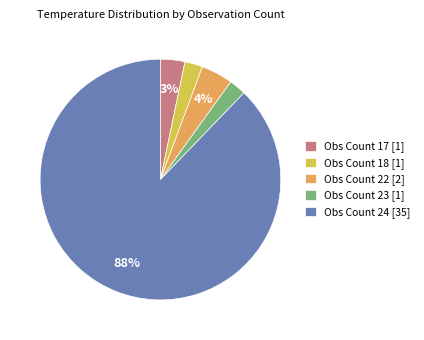

To the nearest percent, what is the average slice percentage?

20%